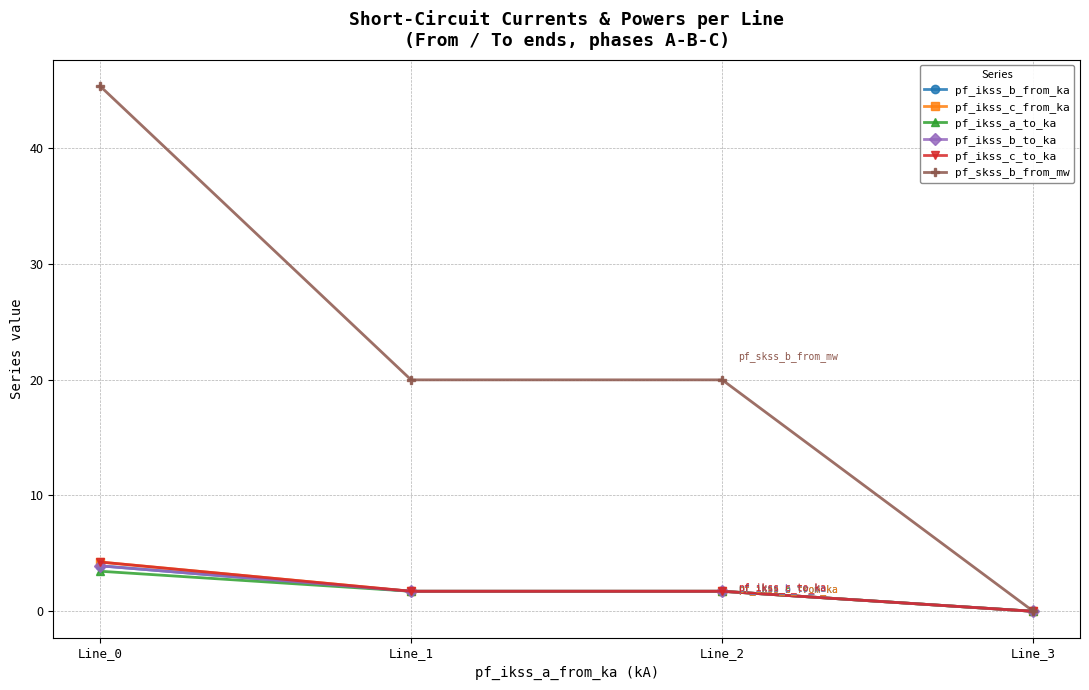

True or false: pf_skss_b_from_mw and pf_ikss_c_to_ka cross at least once.

False